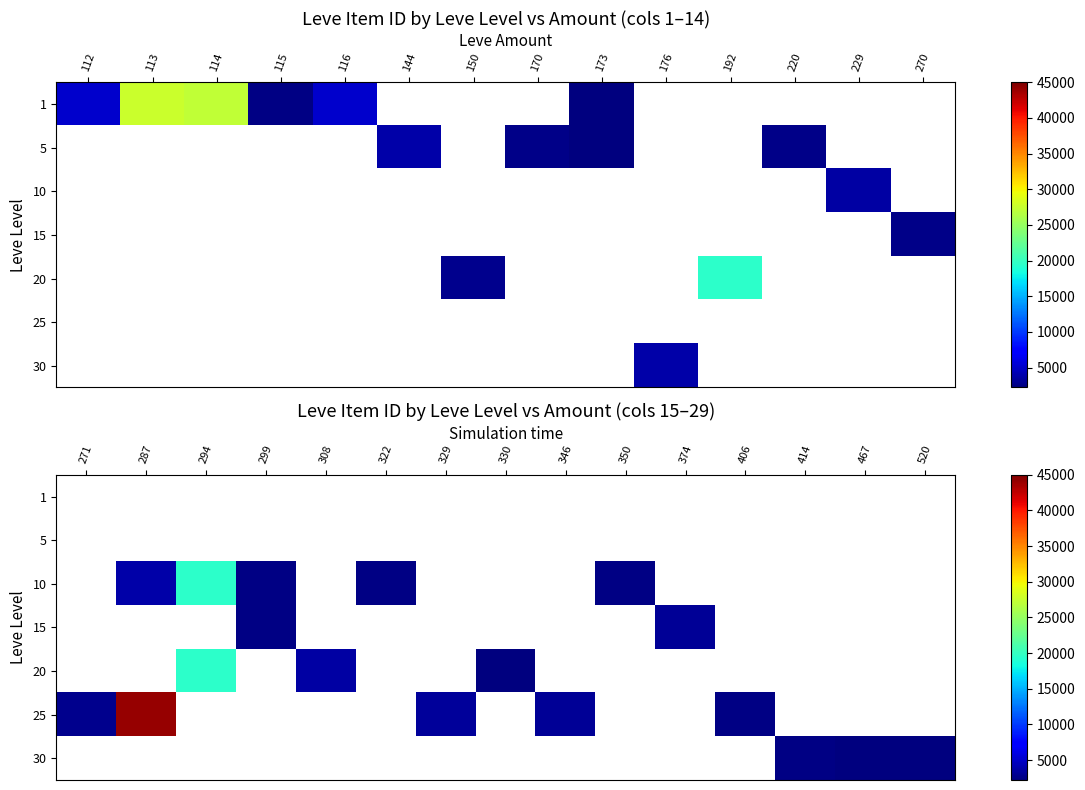

How many categories are shown in the chart?

15